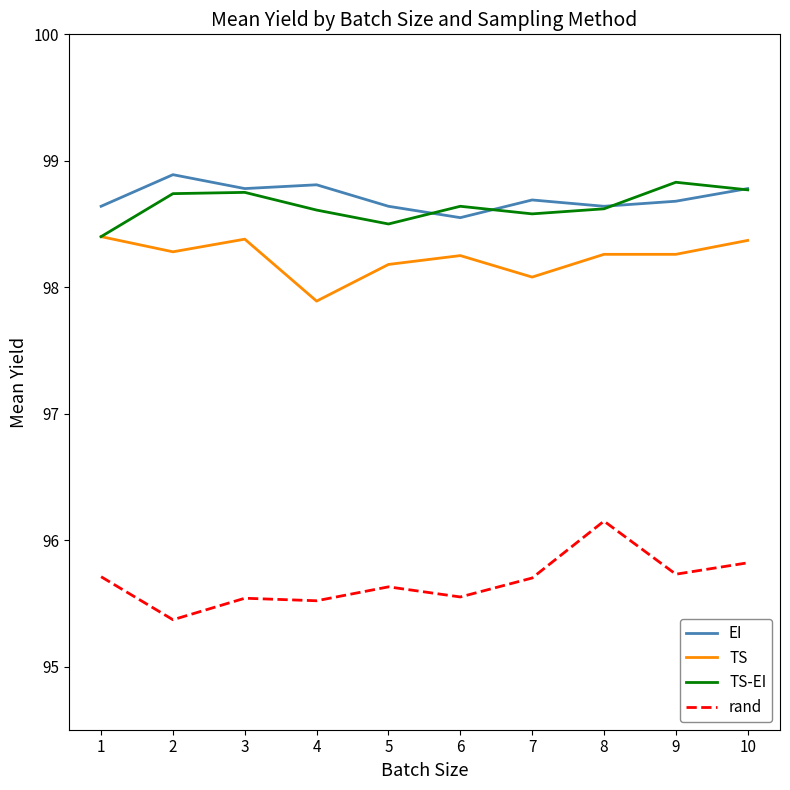

What is the total value across all series at 2?

391.3